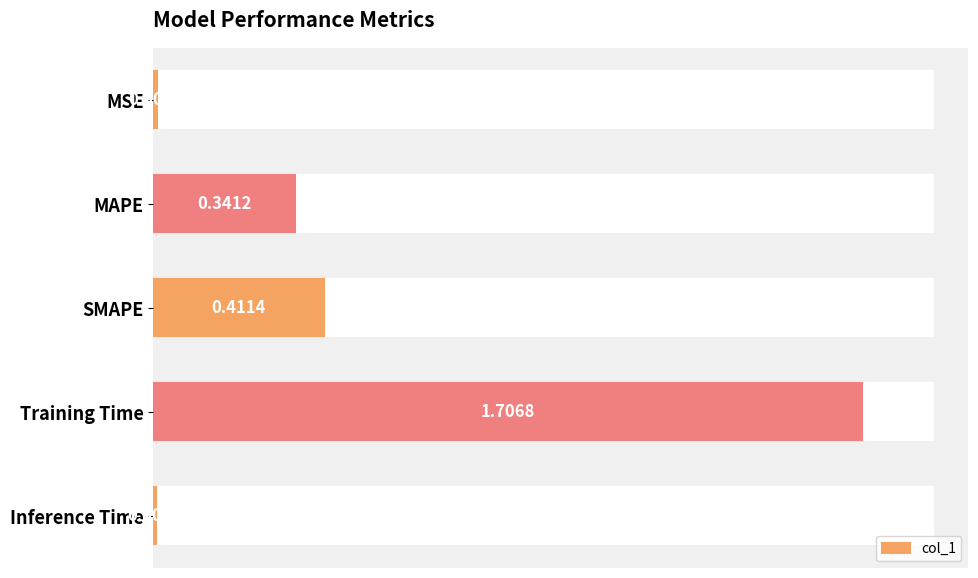

Which category has the highest value across all series?

Training Time